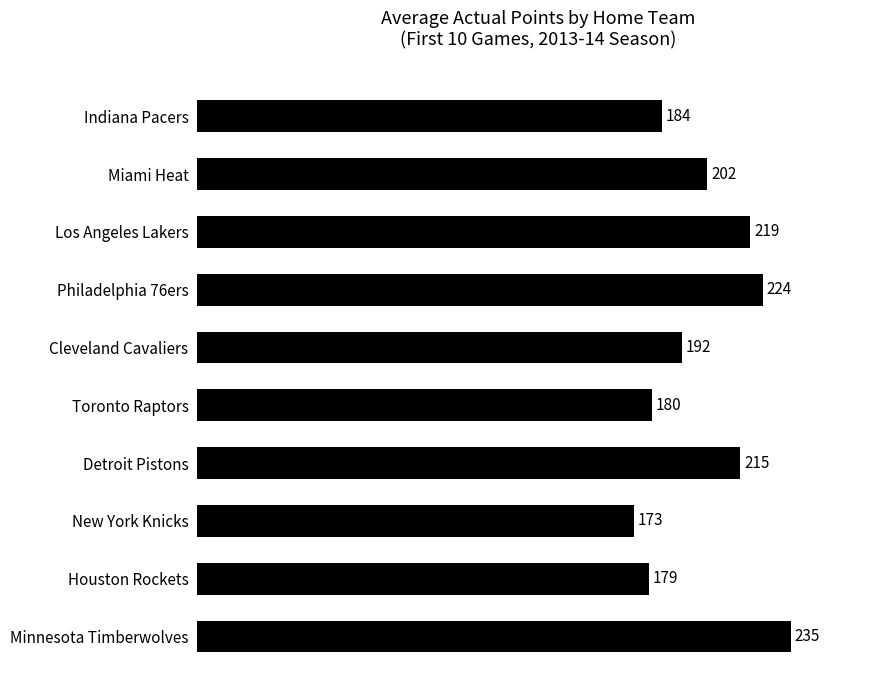

Does the chart contain any negative values?

No